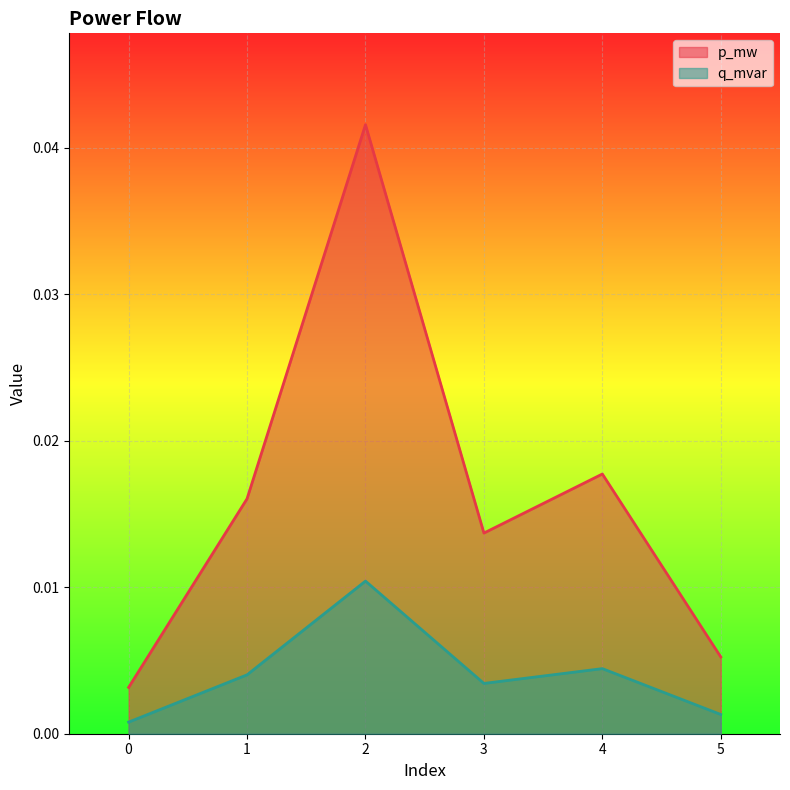

Rank the categories by q_mvar value from highest to lowest.

2, 4, 1, 3, 5, 0